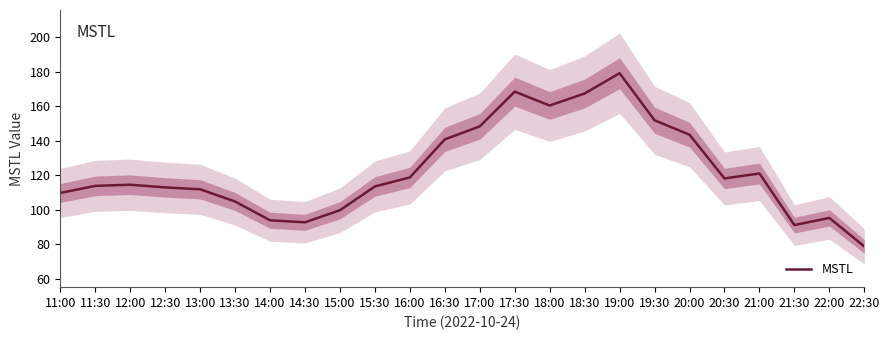

Where does the data first go above 114?

12:00